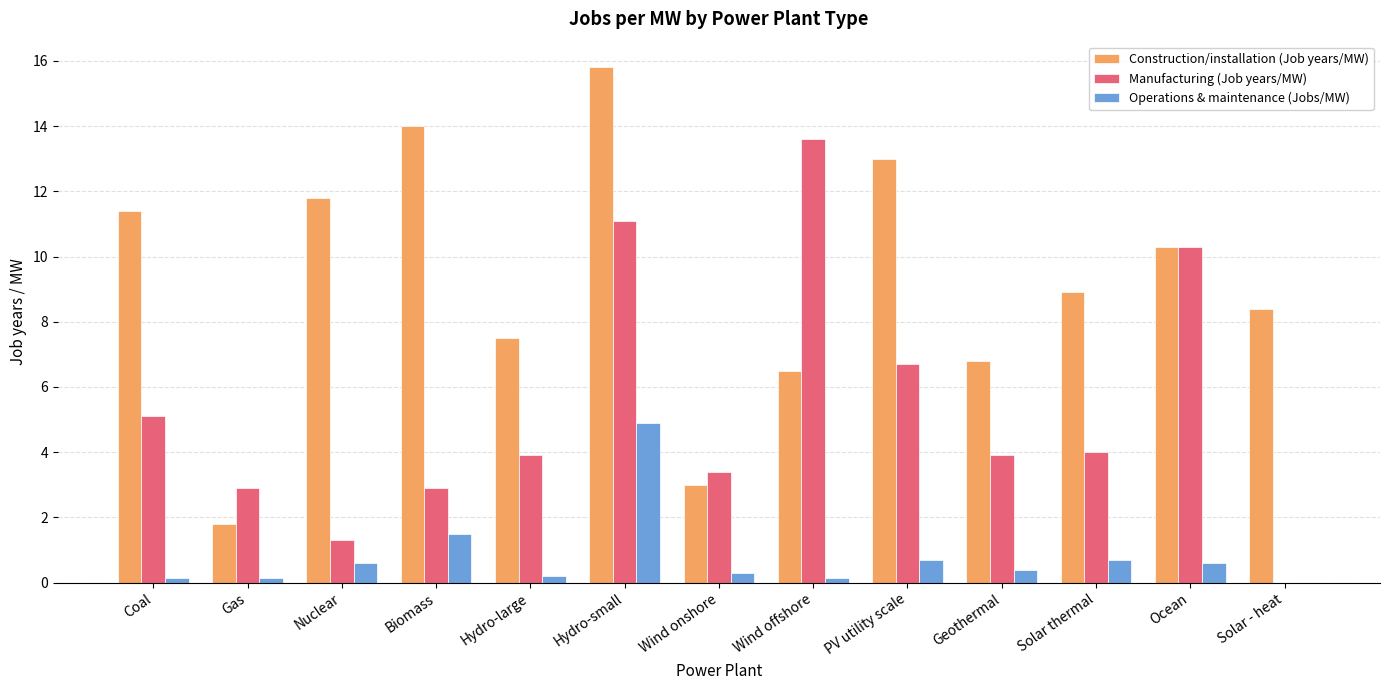

What is the spread (max minus min) of values at Nuclear?

11.2